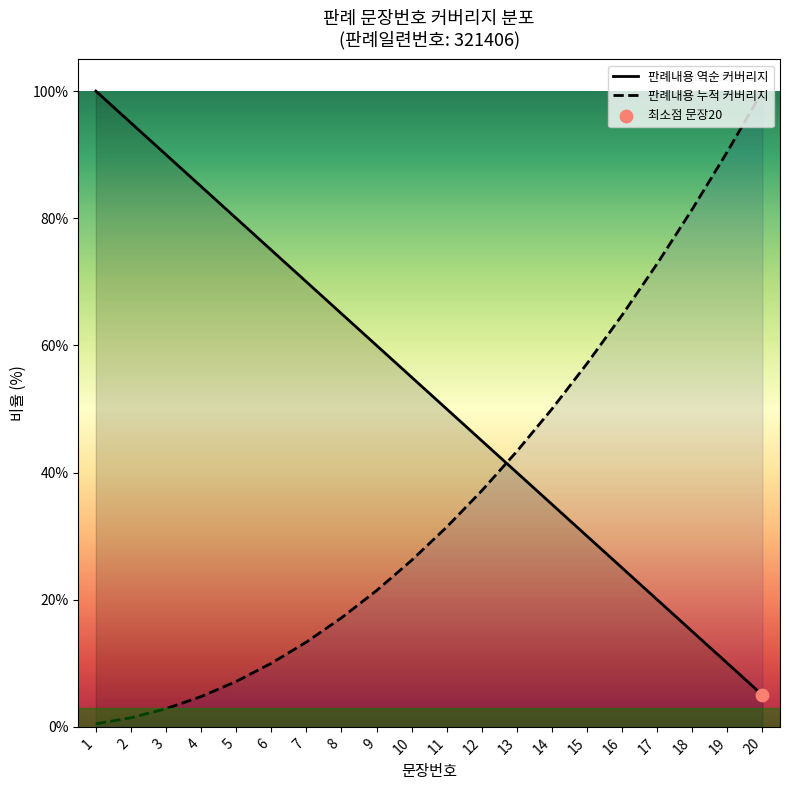

At which category is the sum across all series the highest?

20